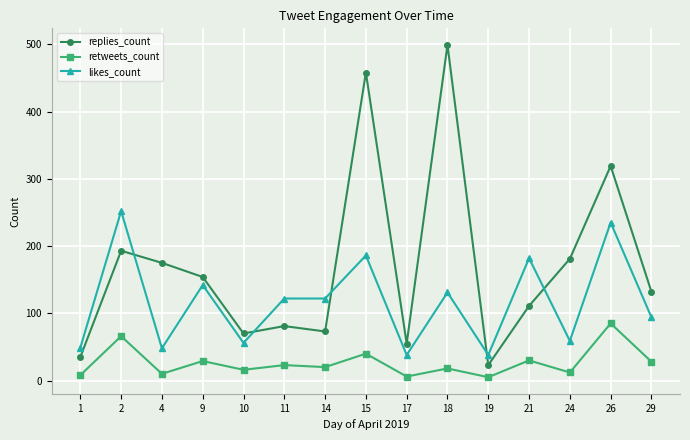

Which series changed the most between 19 and 26?

replies_count